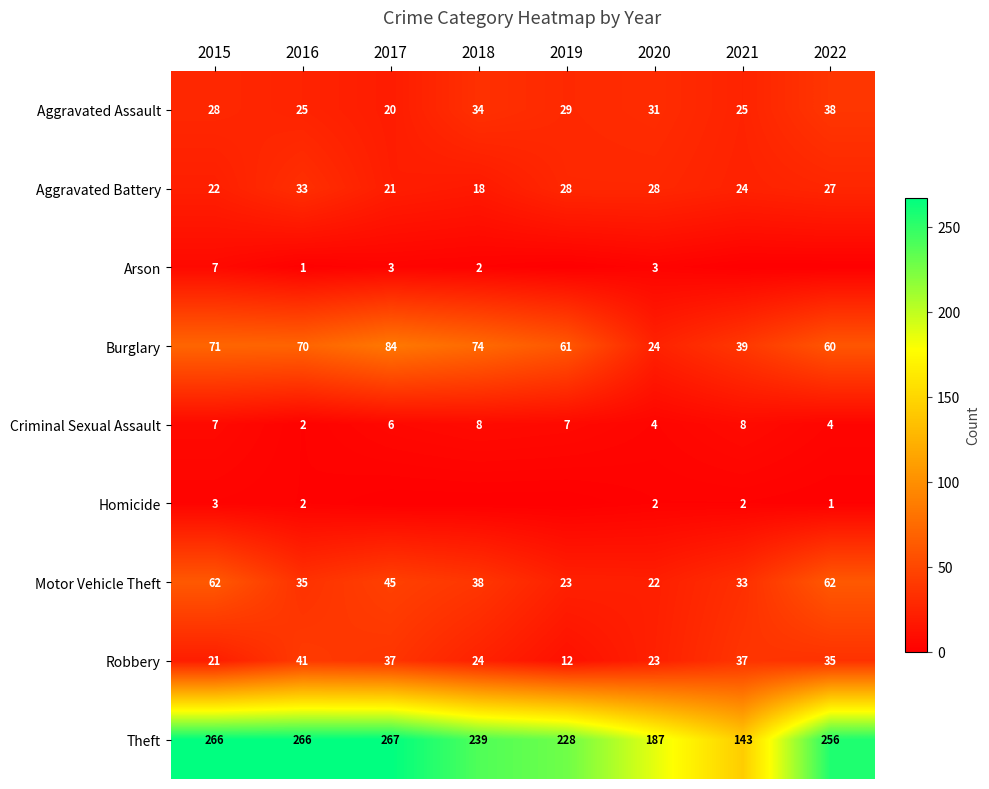

What is the difference between the Burglary values at 2020 and 2021?

15